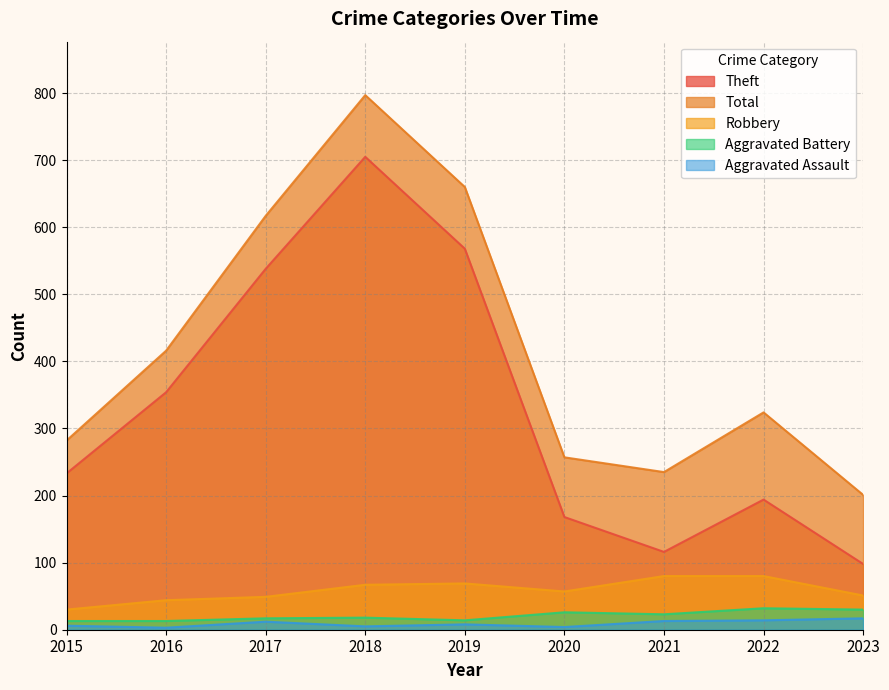

True or false: Total and Aggravated Assault cross at least once.

False